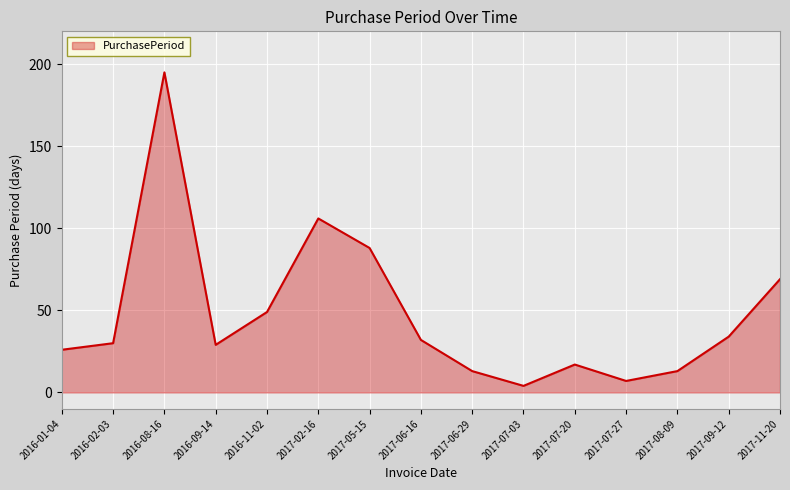

Which category has the highest value across all series?

2016-08-16